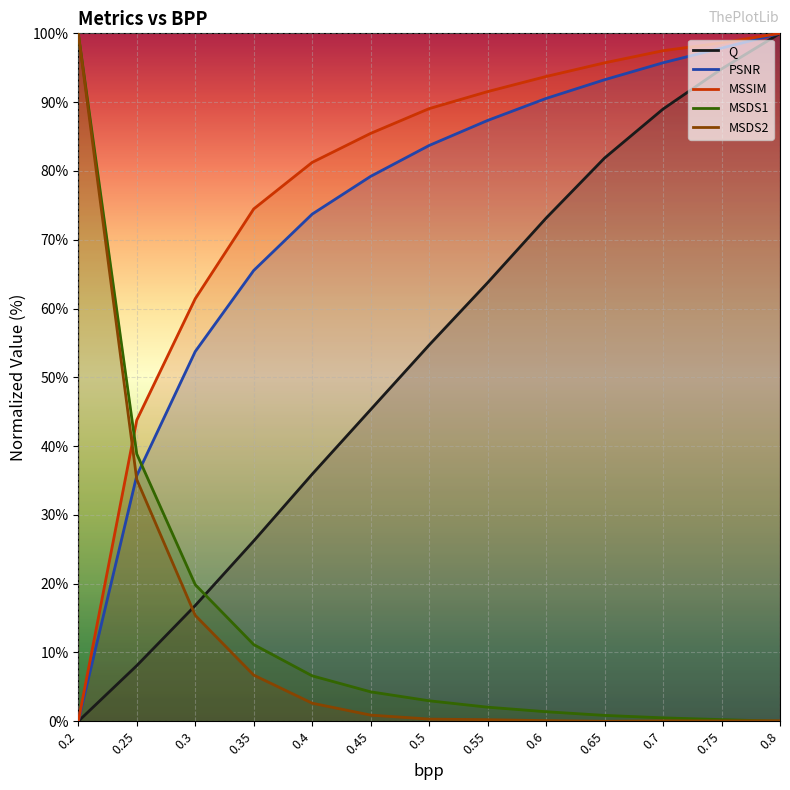

Rank the series at 0.5 from highest to lowest value.

MSSIM, PSNR, Q, MSDS1, MSDS2